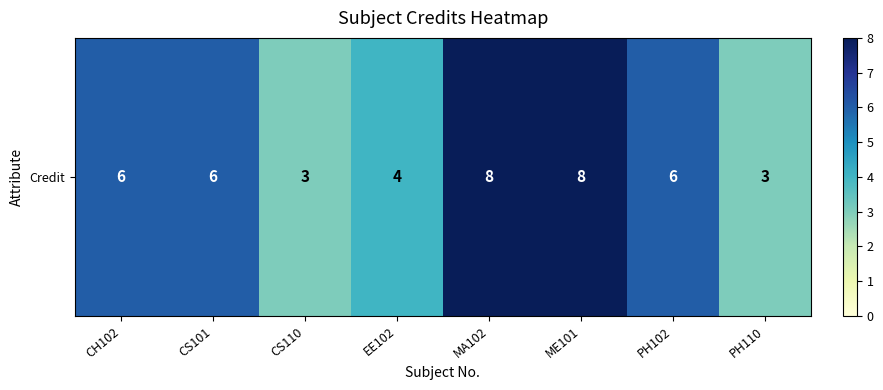

Count the number of values greater than 6.

2